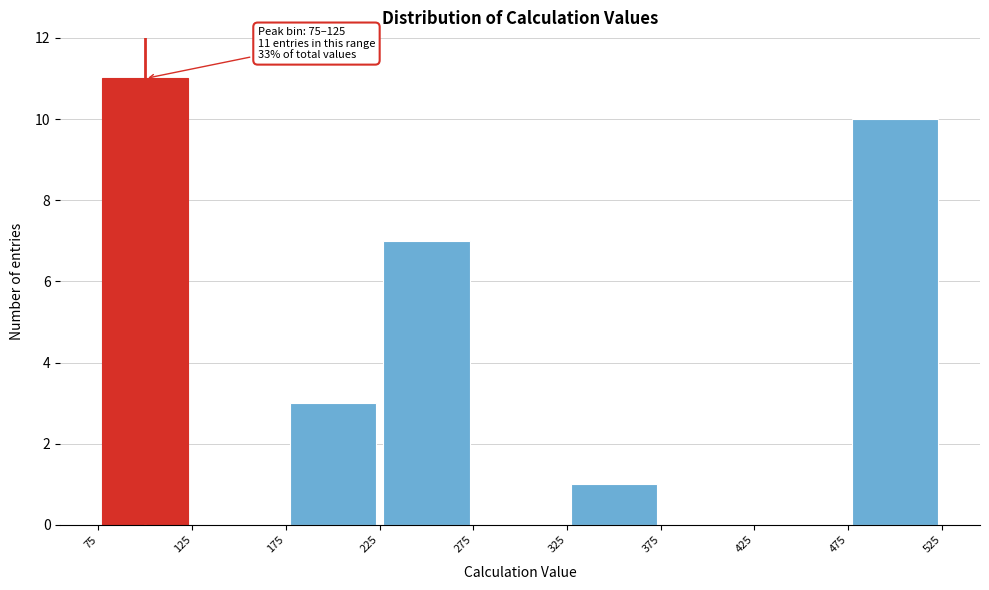

Which range on the x-axis has the tallest bar?

75 to 125